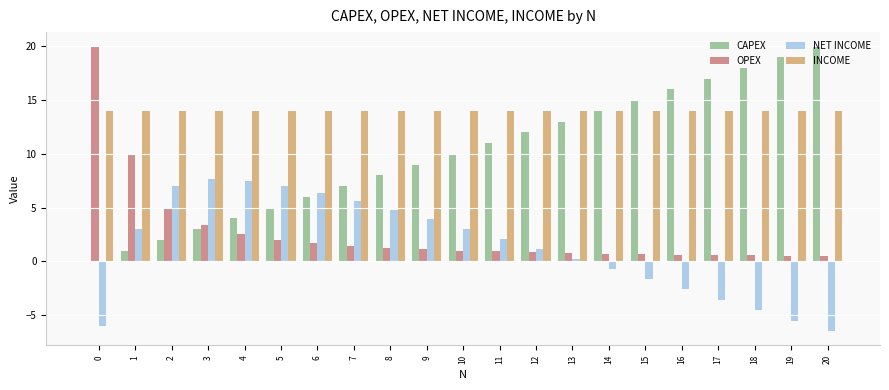

What is the total value across all series at 16?

28.0